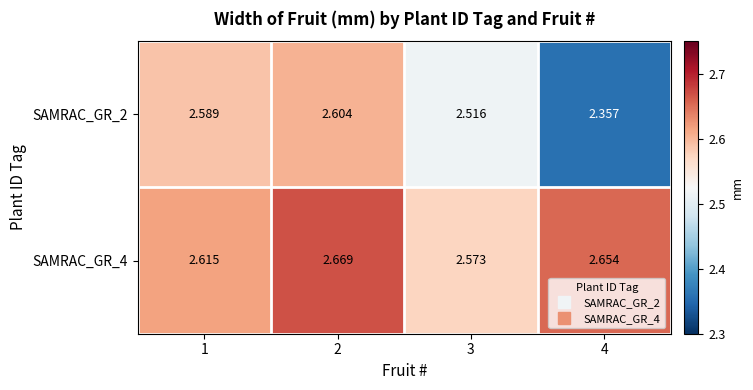

Which series has the largest total across all categories?

SAMRAC_GR_4